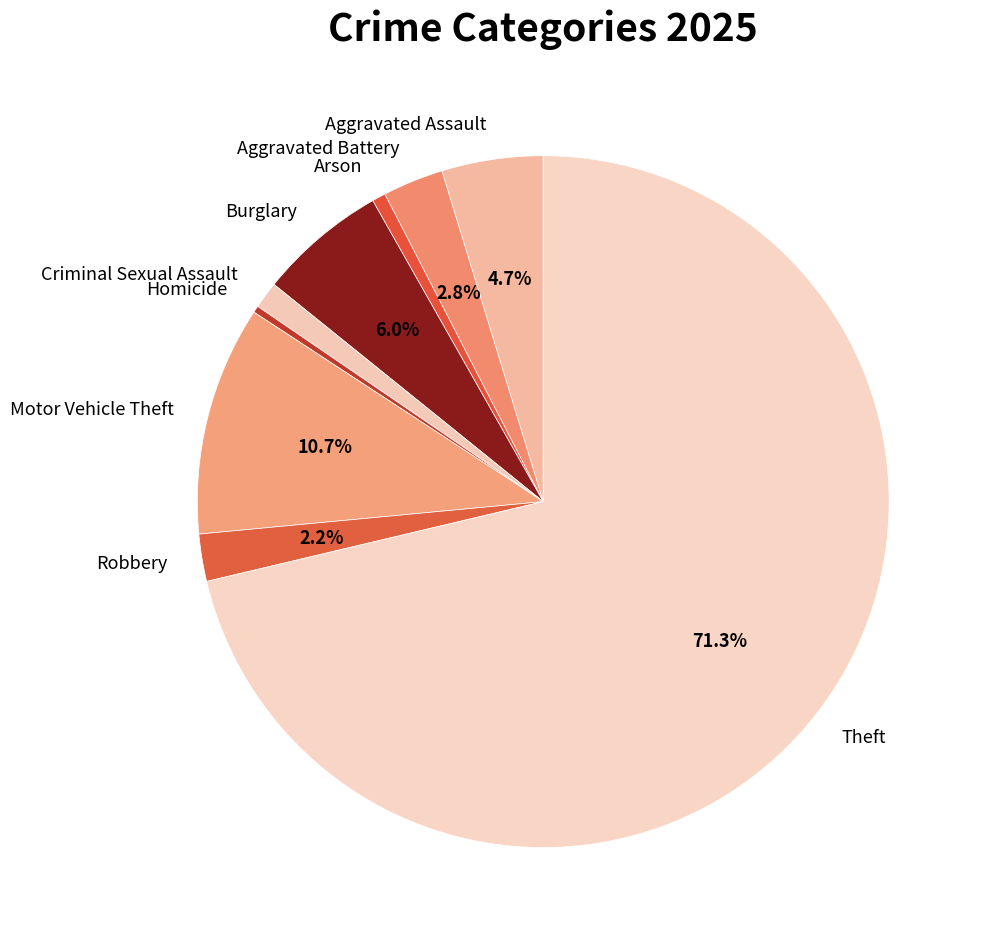

How many segments does this pie chart have?

9